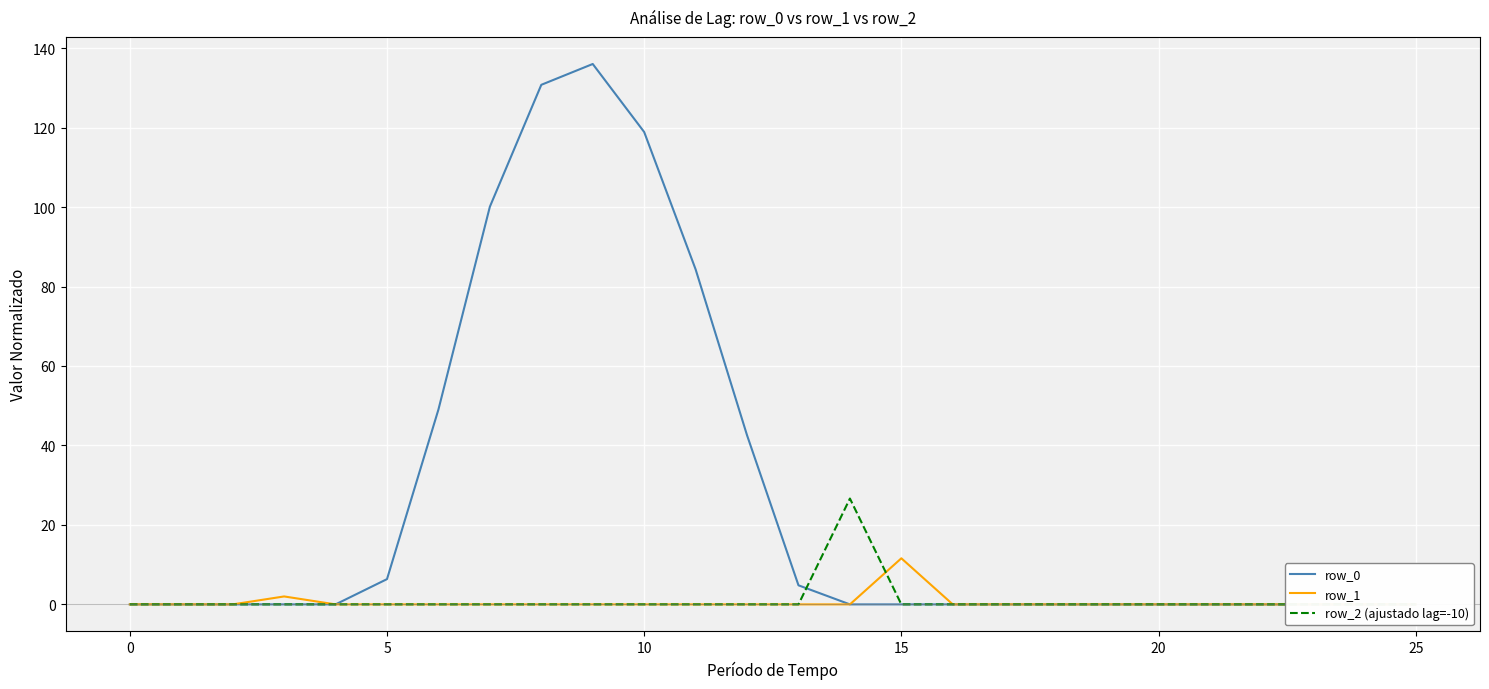

Where is the first local maximum for row_0?

9